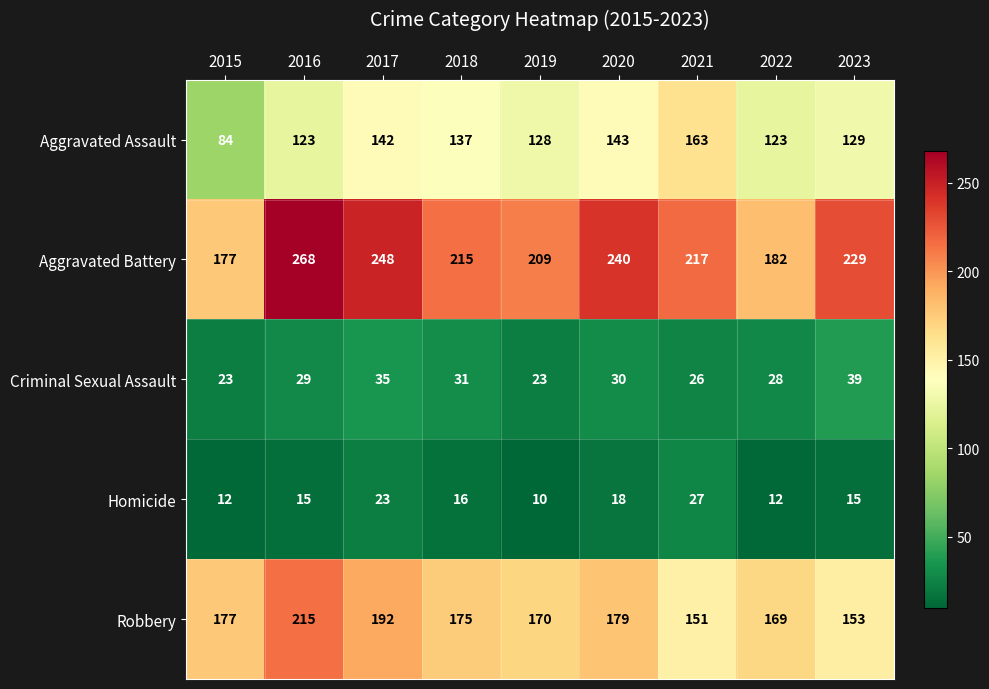

What is the difference between the highest and lowest values at 2017?

225